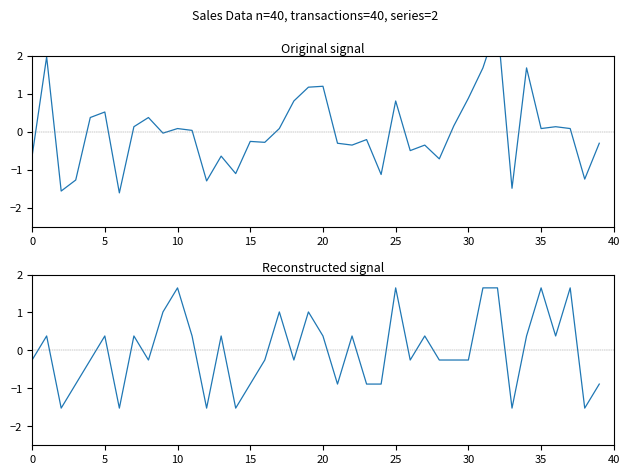

What is the difference between the Total amount values at 28 and 10?

0.8